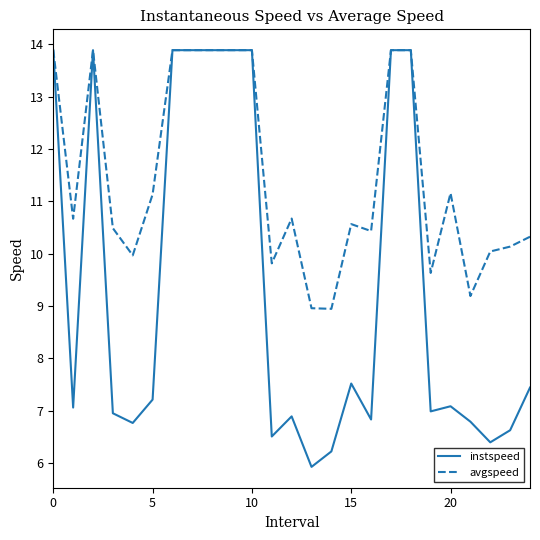

Which series has the largest total across all categories?

avgspeed